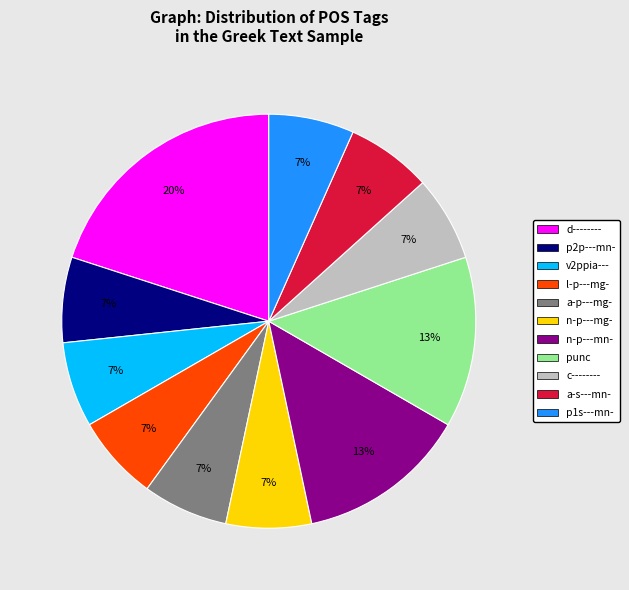

Between p2p---mn- and punc, which is larger?

punc